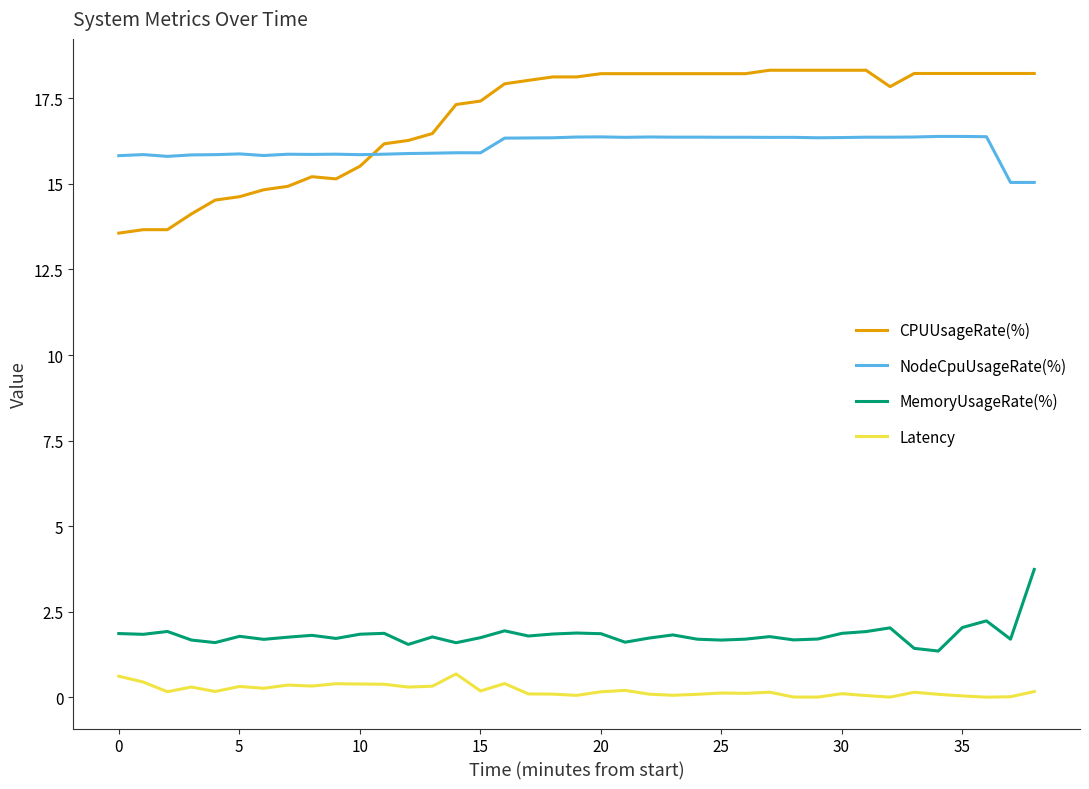

What is the sum of all MemoryUsageRate(%) values?

71.2